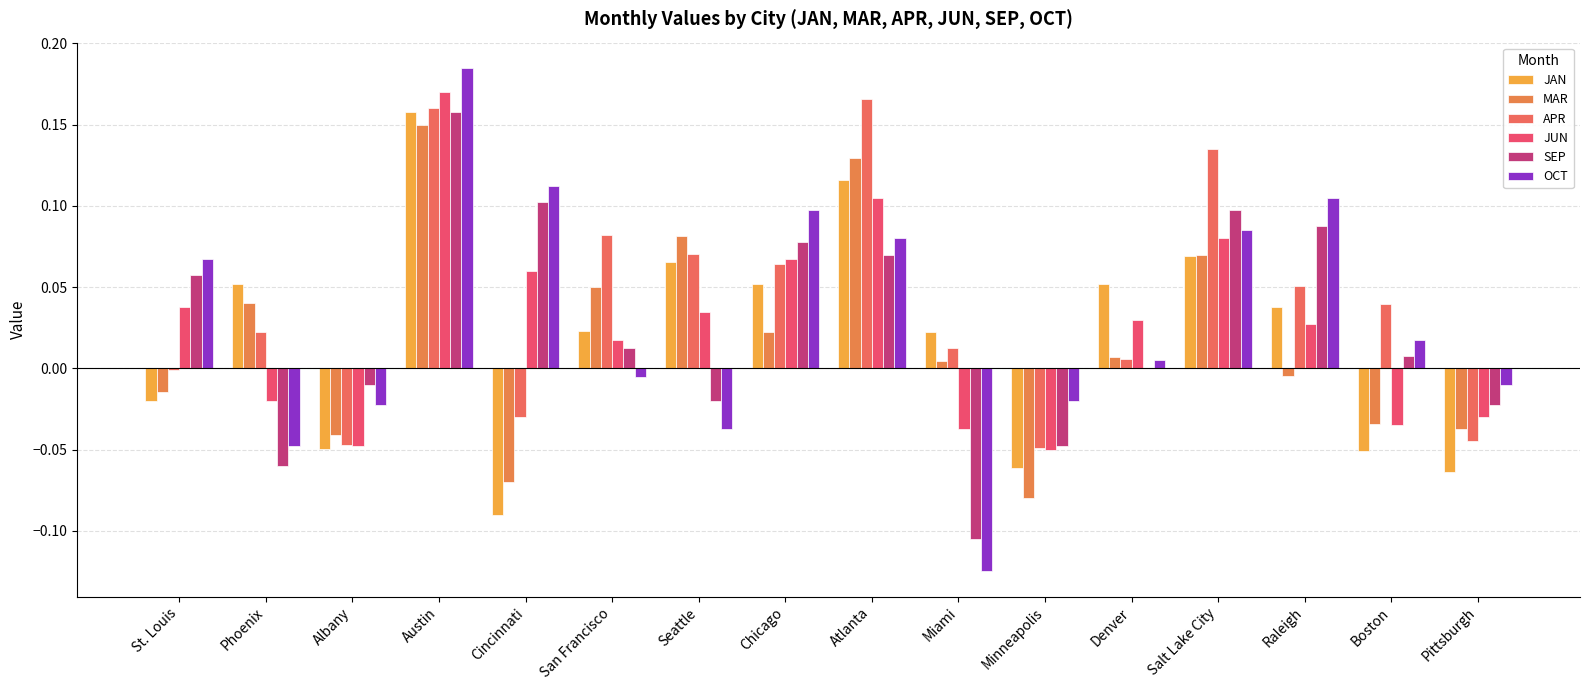

At which label is APR closest to 0?

St. Louis